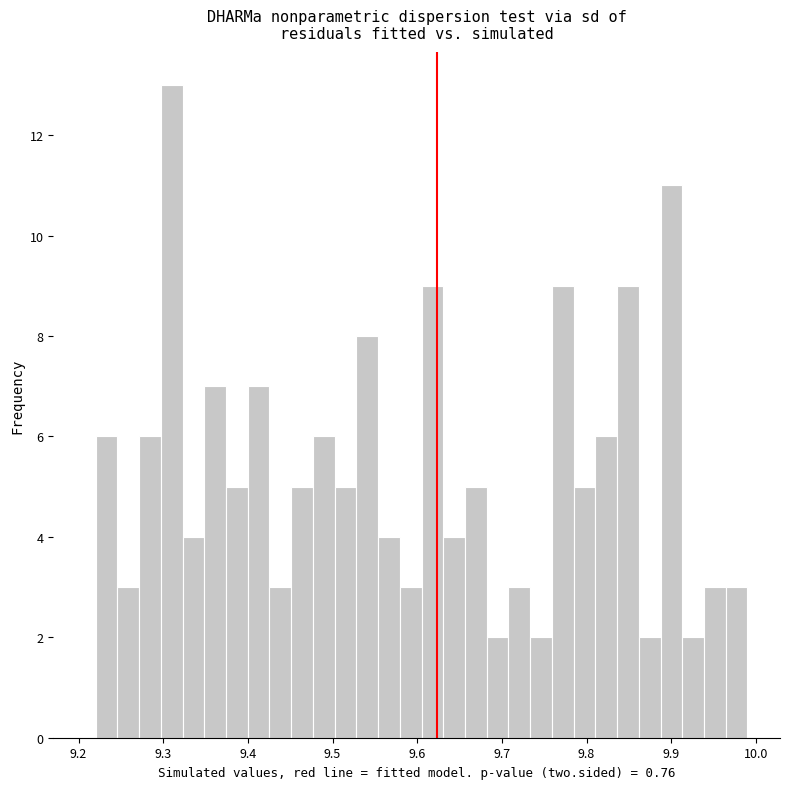

Around what value on the x-axis is the tallest bar? Give the approximate position of its centre, as read against the axis.

9.31